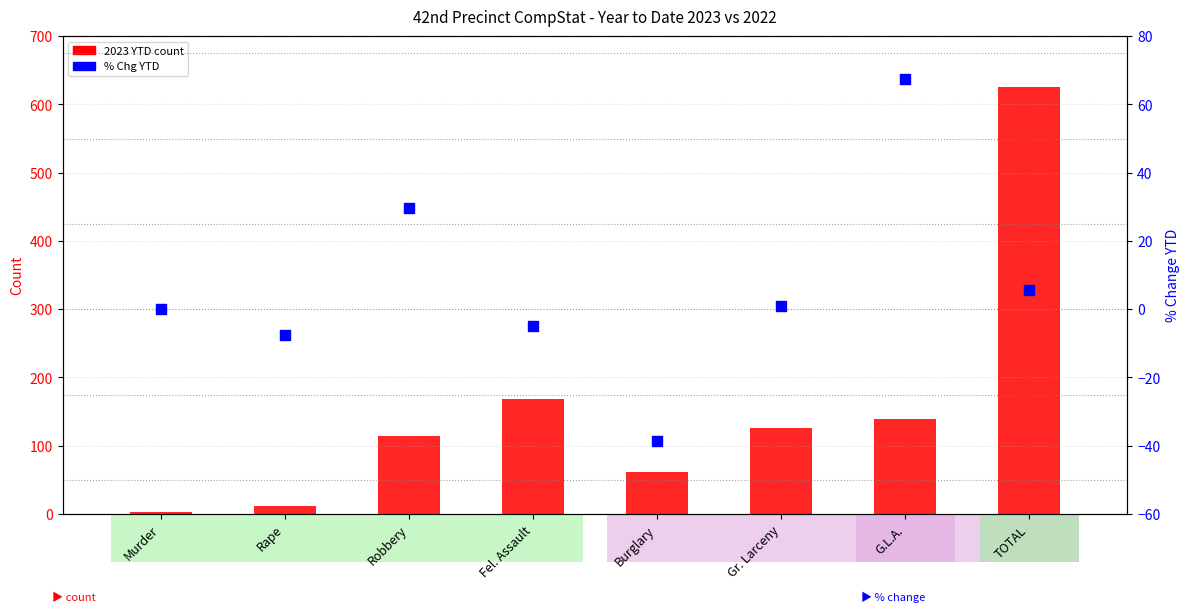

At how many categories does at least one series exceed 458?

1